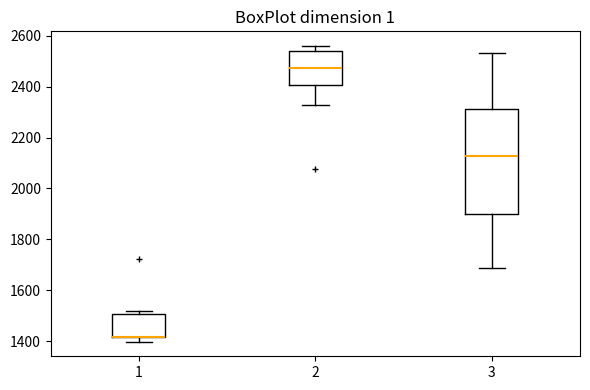

Which box is the tallest, from its lower edge to its upper edge?

3